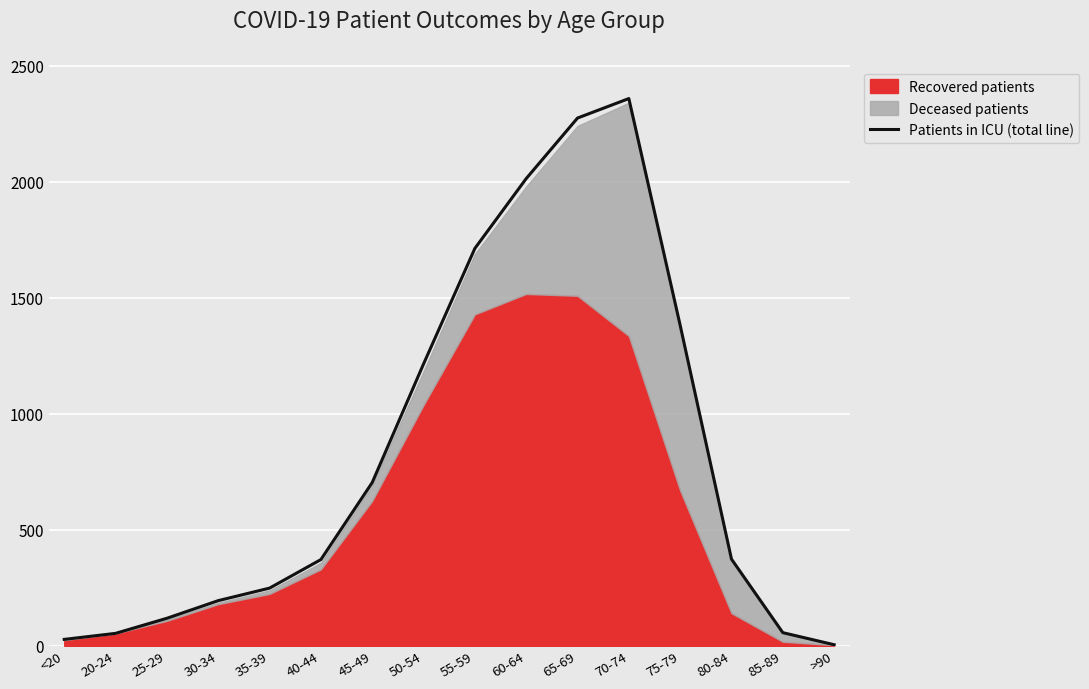

How many lines are shown in the chart?

1